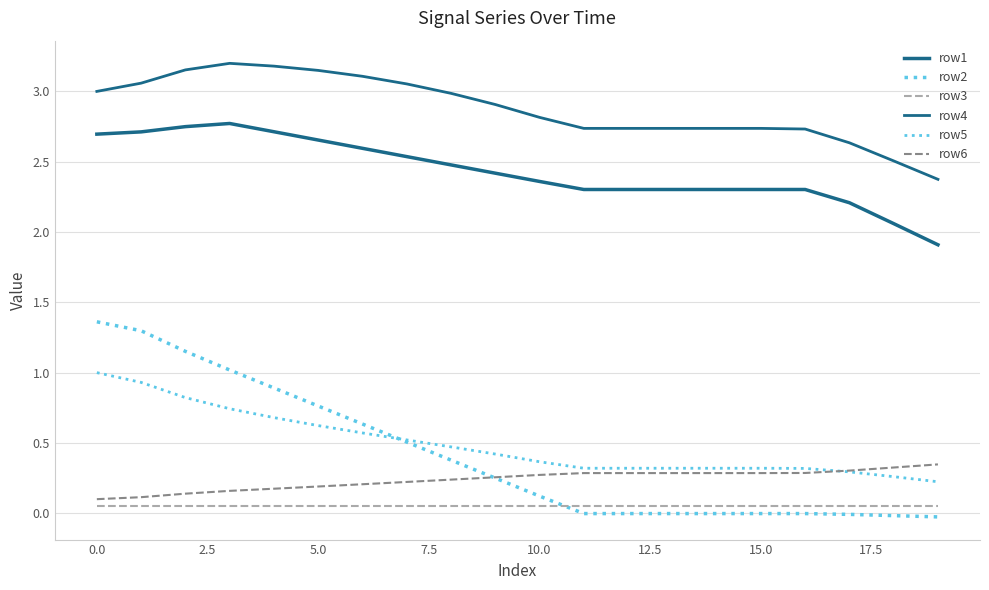

Does the chart have visible grid lines?

Yes